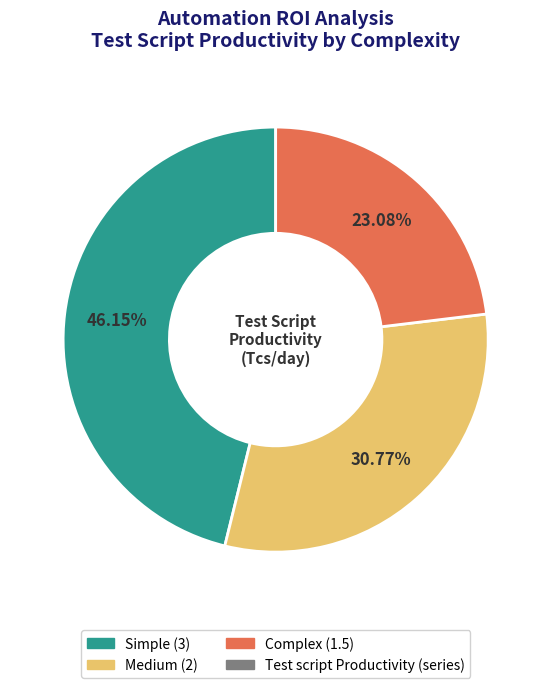

Does any single category account for the majority?

No